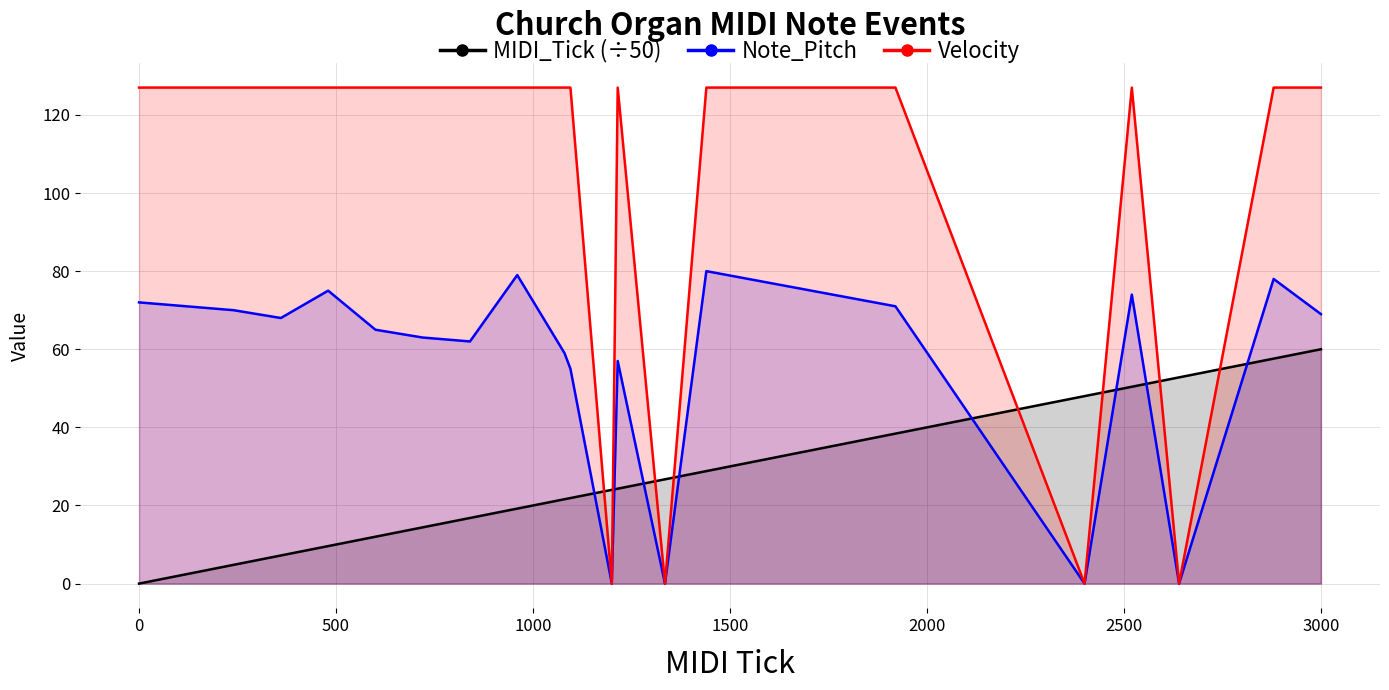

Which series has the largest total across all categories?

Velocity